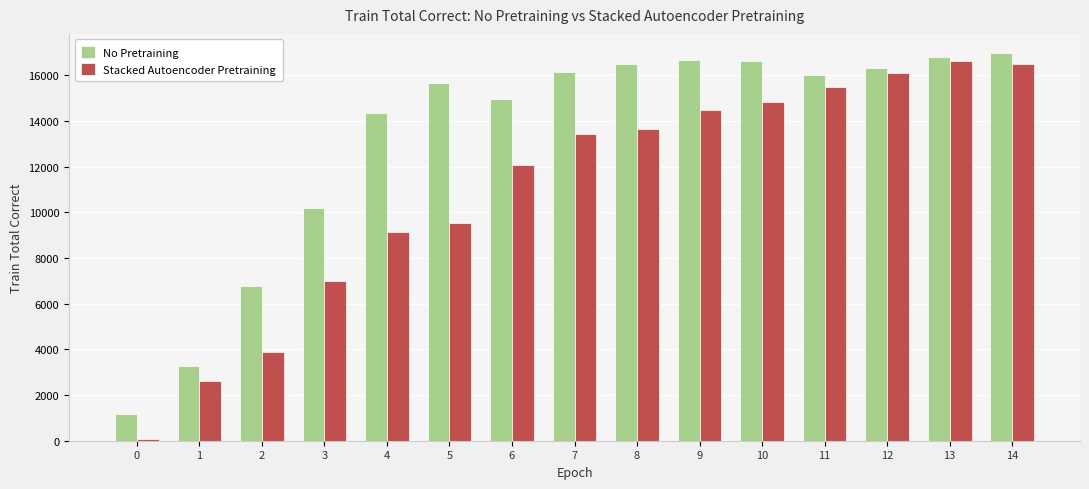

At 6, list the series in order from largest to smallest.

No Pretraining, Stacked Autoencoder Pretraining